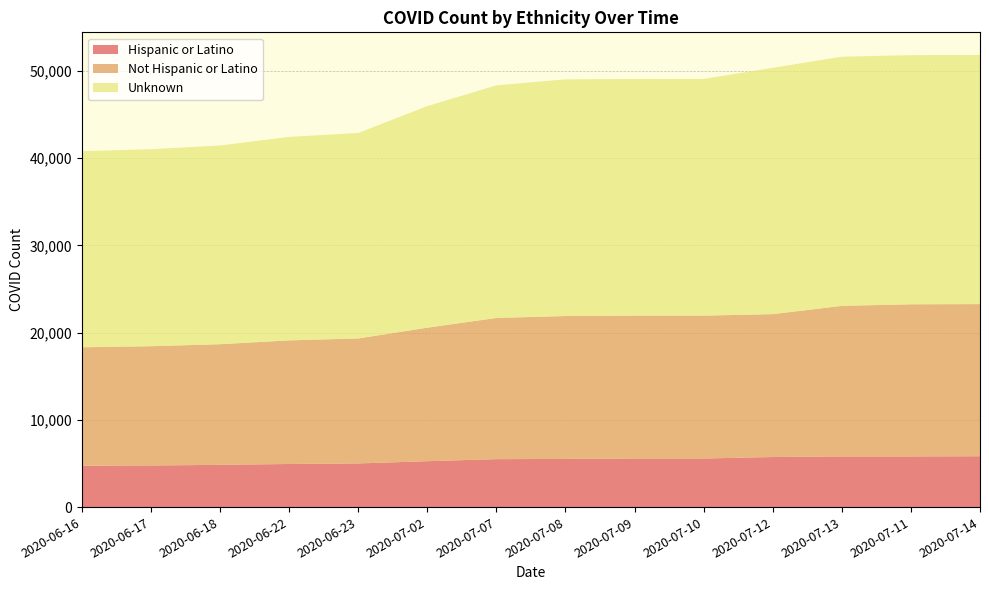

Reading right to left, extract all data points from this chart.

Hispanic or Latino: 2020-07-14=5827	2020-07-11=5805	2020-07-13=5805	2020-07-12=5737	2020-07-10=5566	2020-07-09=5566	2020-07-08=5519	2020-07-07=5494	2020-07-02=5259	2020-06-23=5001	2020-06-22=4940	2020-06-18=4840	2020-06-17=4769	2020-06-16=4740
Not Hispanic or Latino: 2020-07-14=17435	2020-07-11=17435	2020-07-13=17255	2020-07-12=16375	2020-07-10=16375	2020-07-09=16375	2020-07-08=16375	2020-07-07=16179	2020-07-02=15300	2020-06-23=14324	2020-06-22=14164	2020-06-18=13825	2020-06-17=13668	2020-06-16=13575
Unknown: 2020-07-14=28552	2020-07-11=28552	2020-07-13=28552	2020-07-12=28226	2020-07-10=27122	2020-07-09=27122	2020-07-08=27122	2020-07-07=26658	2020-07-02=25393	2020-06-23=23546	2020-06-22=23319	2020-06-18=22773	2020-06-17=22576	2020-06-16=22471